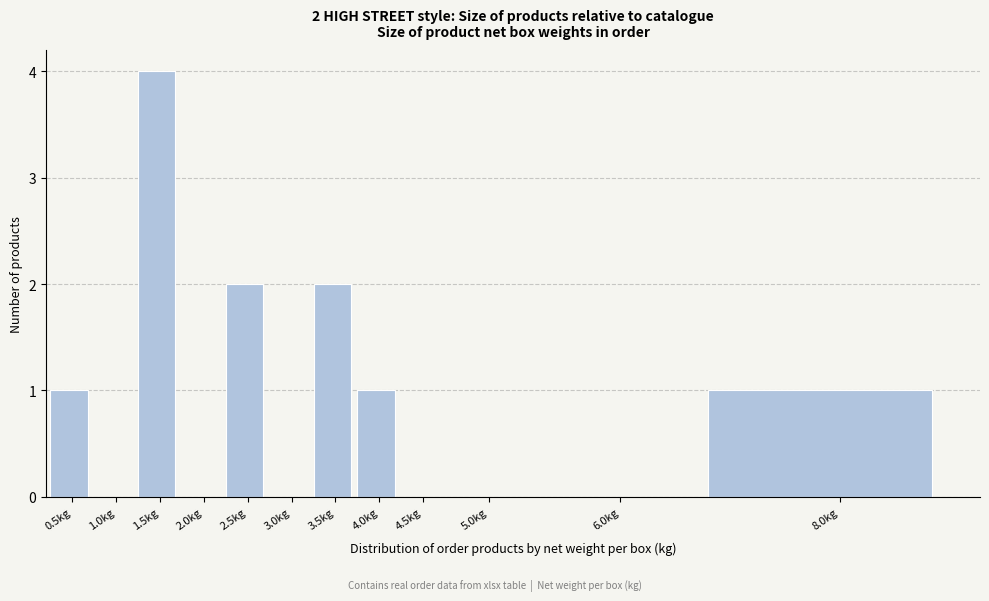

Reading left to right, what are all the values shown in this chart?

0.5kg=1	1.0kg=0	1.5kg=4	2.0kg=0	2.5kg=2	3.0kg=0	3.5kg=2	4.0kg=1	4.5kg=0	5.0kg=0	6.0kg=0	8.0kg=1